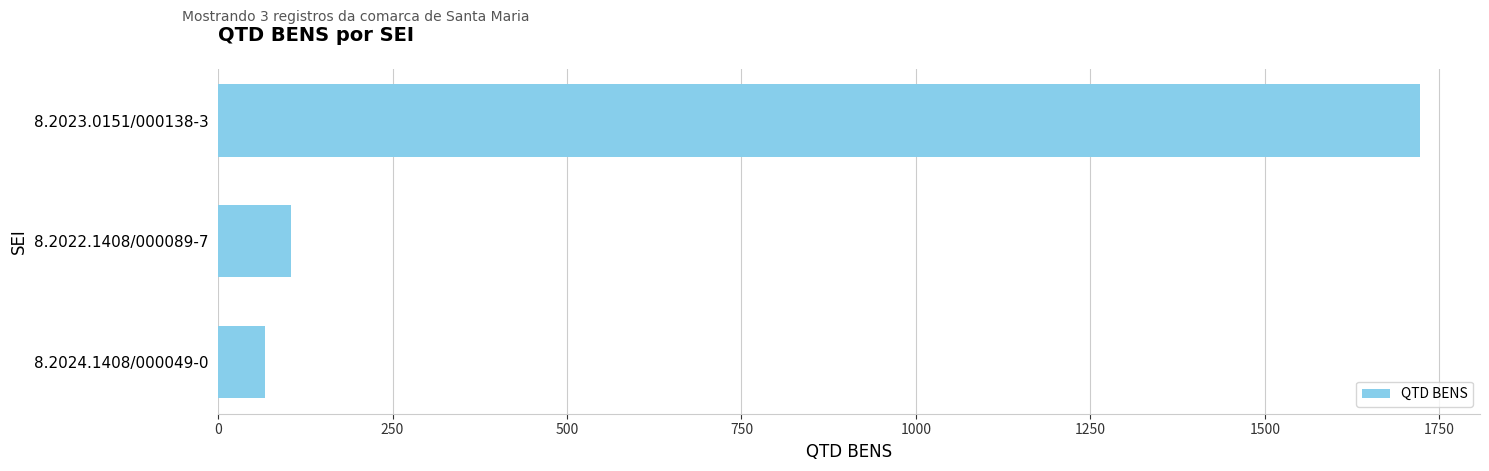

Reading bottom to top, transcribe all the data shown in this chart.

68	105	1722